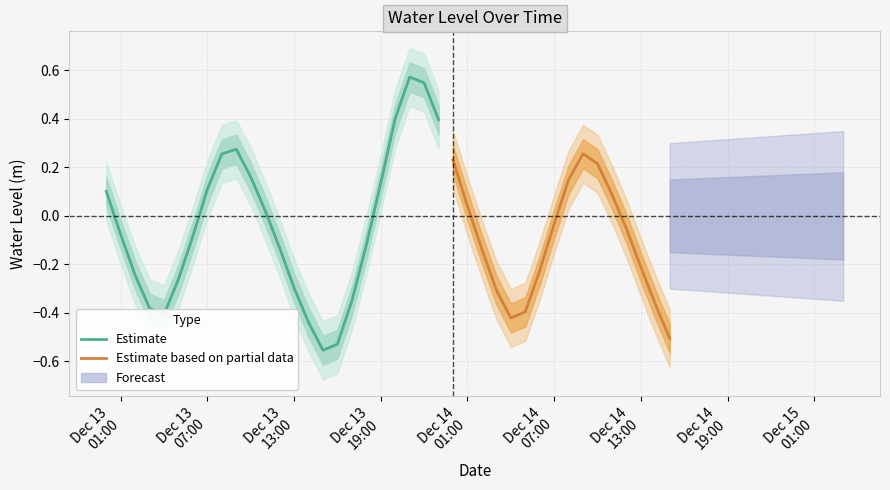

How many points are higher than both their immediate neighbors (excluding endpoints)?

3